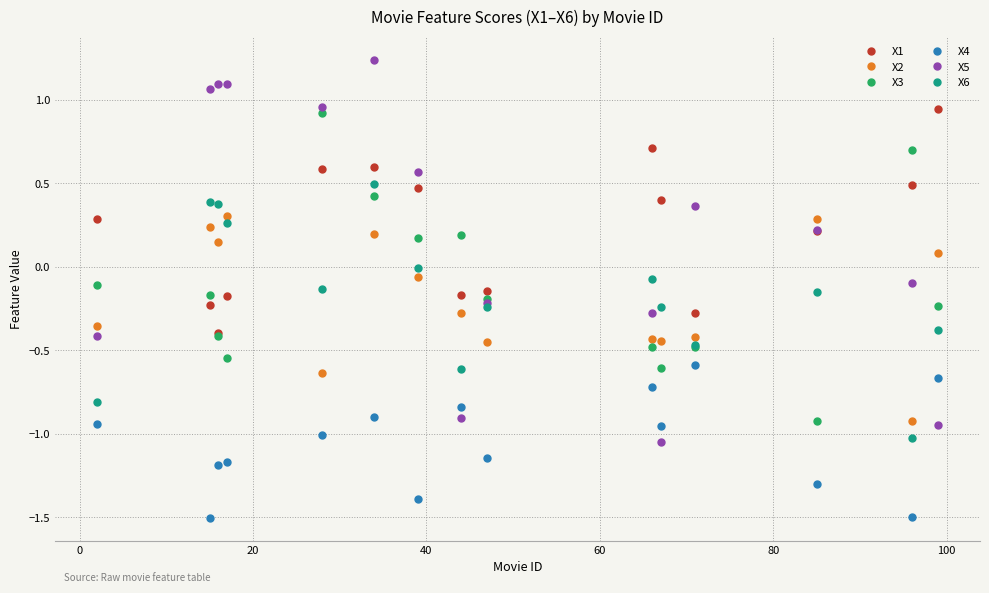

True or false: X4 and X5 intersect in this chart.

True